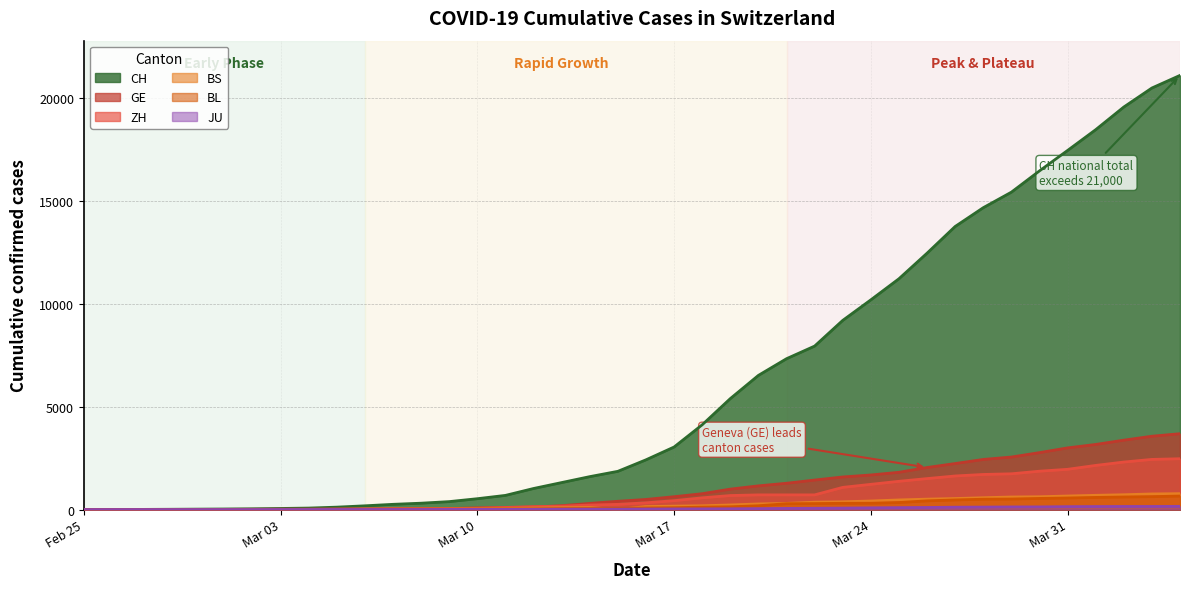

True or false: JU and BL intersect in this chart.

False